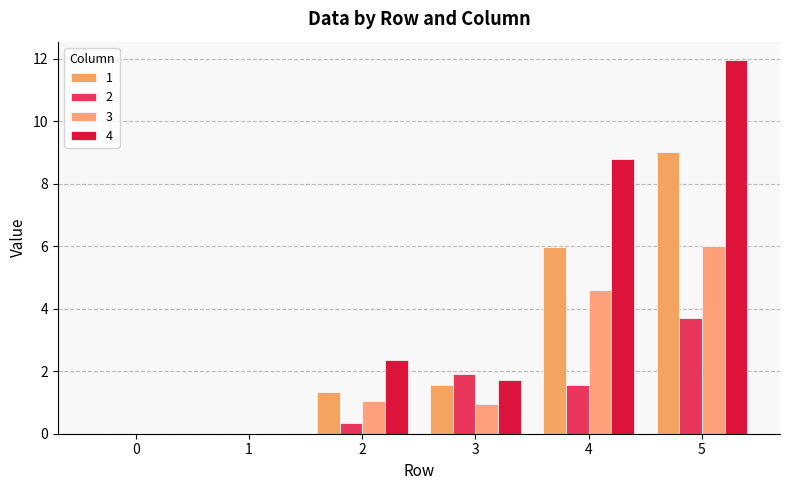

What is the value of the 3 bar at the 3rd from the left?

1.1